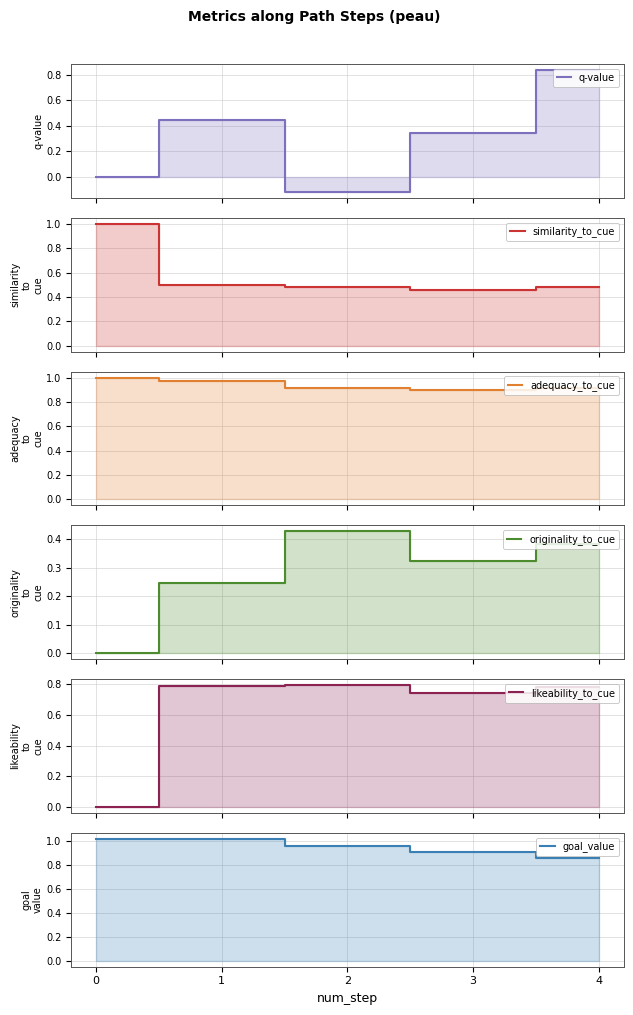

At how many categories does at least one series exceed 0?

5